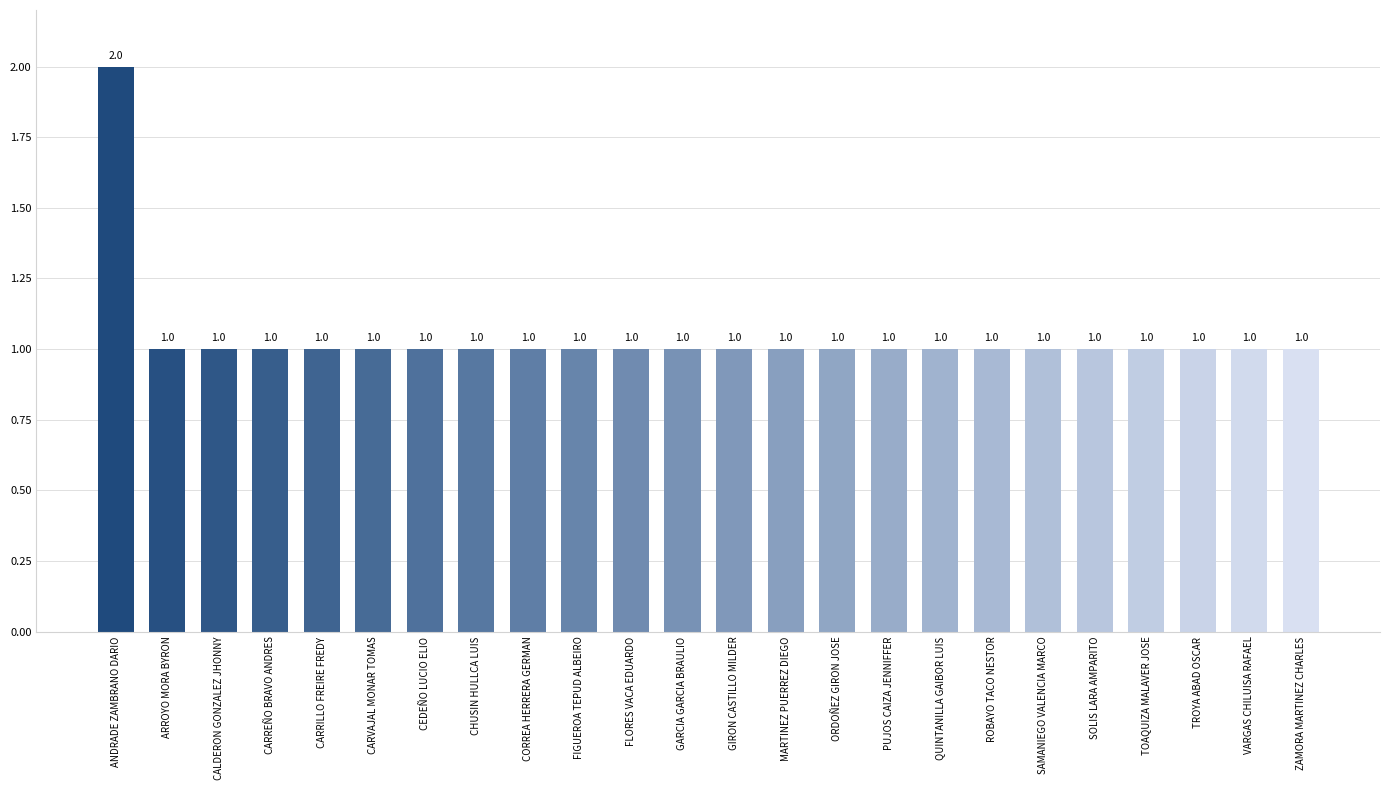

What is the label of the 8th bar from the right?

QUINTANILLA GAIBOR LUIS